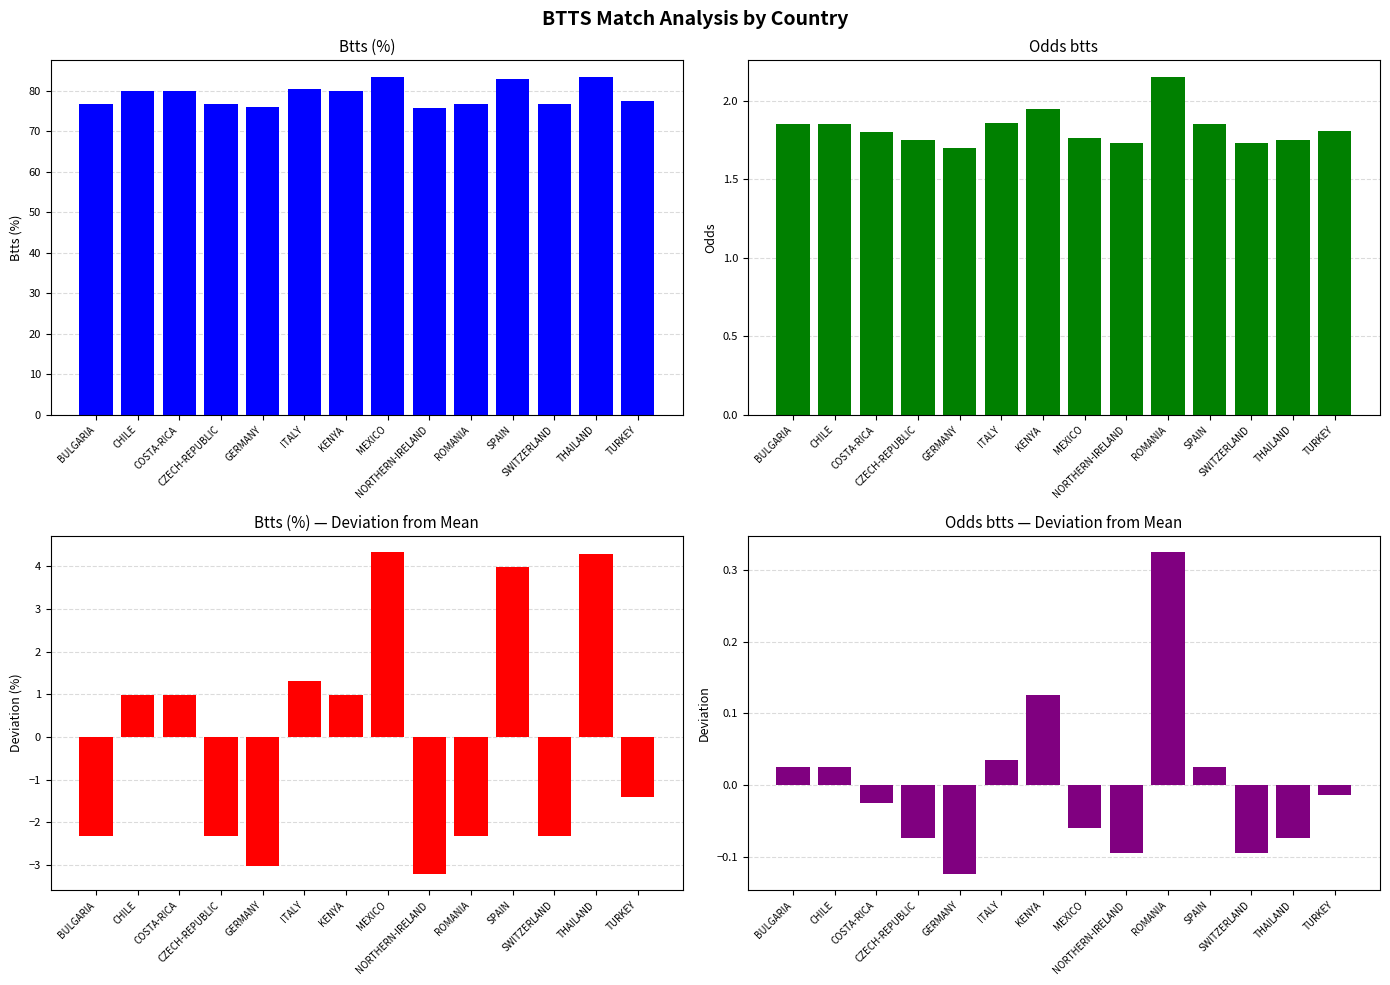

How many series are shown in this chart?

4